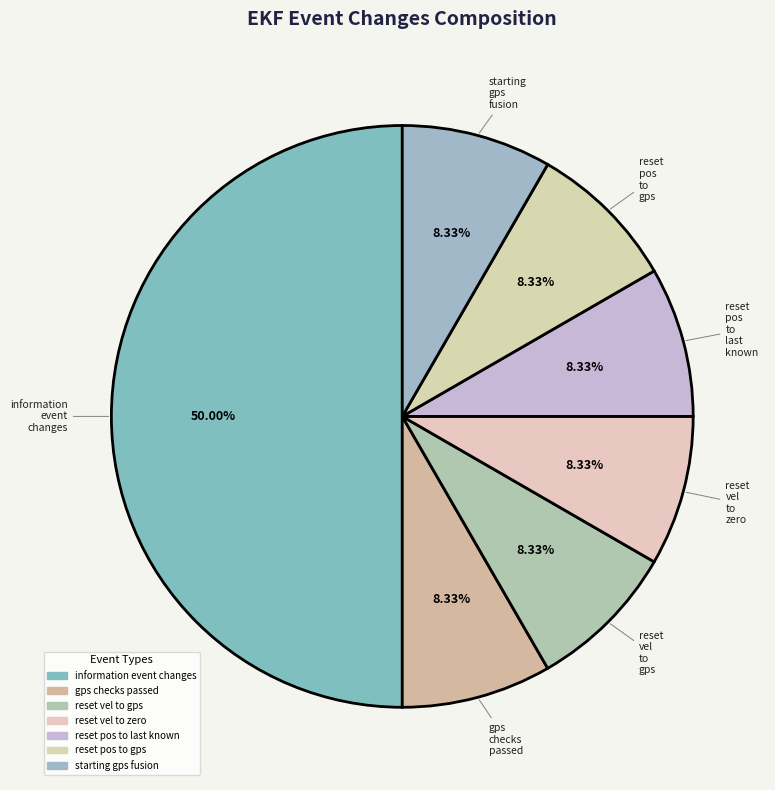

How many segments does this pie chart have?

7